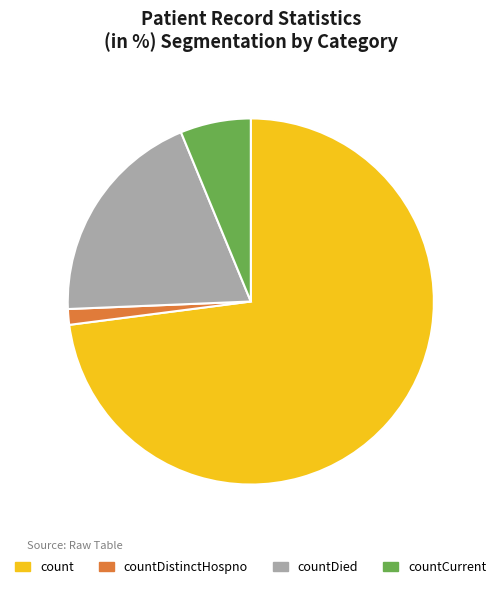

Combined, do countDied and count account for over 50%?

Yes